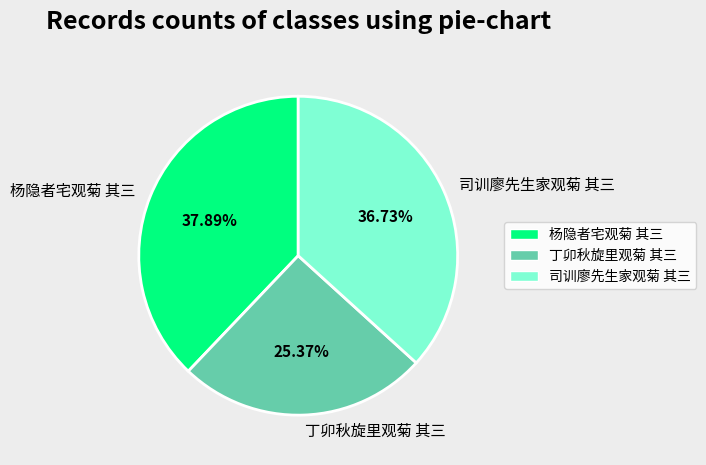

How many segments does this pie chart have?

3